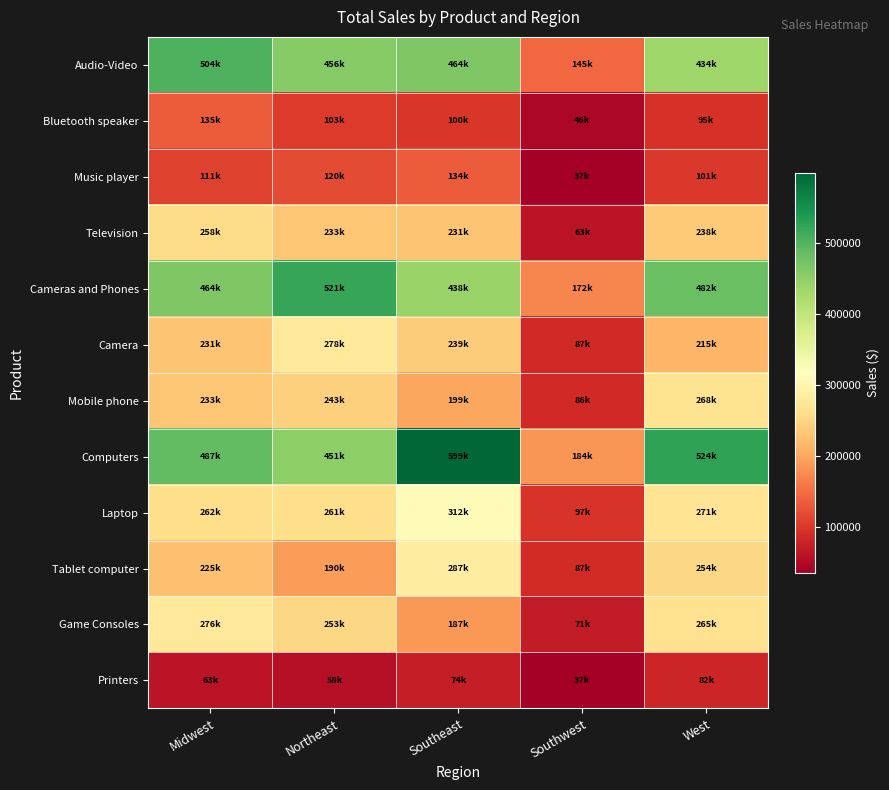

Reading left to right, transcribe all the data shown in this chart.

Audio-Video: Midwest=504091.7	Northeast=456018.1	Southeast=464050.9	Southwest=145475.9	West=434097.9
Bluetooth speaker: Midwest=135147.4	Northeast=103351.6	Southeast=99508.9	Southwest=46128.6	West=95294.2
Music player: Midwest=110948.3	Northeast=119938.6	Southeast=133910.1	Southwest=36501.3	West=100851.0
Television: Midwest=257996.1	Northeast=232727.8	Southeast=230631.9	Southwest=62846.0	West=237952.7
Cameras and Phones: Midwest=463586.2	Northeast=521222.6	Southeast=438424.5	Southwest=172276.9	West=482246.4
Camera: Midwest=230618.7	Northeast=278159.7	Southeast=239289.7	Southwest=86680.1	West=214502.6
Mobile phone: Midwest=232967.5	Northeast=243062.9	Southeast=199134.8	Southwest=85596.8	West=267743.8
Computers: Midwest=487107.5	Northeast=451183.9	Southeast=598678.1	Southwest=184492.1	West=524472.8
Laptop: Midwest=261655.0	Northeast=260798.9	Southeast=311865.6	Southwest=97392.1	West=270972.8
Tablet computer: Midwest=225452.5	Northeast=190385.0	Southeast=286812.5	Southwest=87100.0	West=253500.0
Game Consoles: Midwest=276233.5	Northeast=252606.2	Southeast=186784.8	Southwest=70707.4	West=265449.4
Printers: Midwest=62843.7	Northeast=57614.2	Southeast=73512.6	Southwest=36846.3	West=82361.8